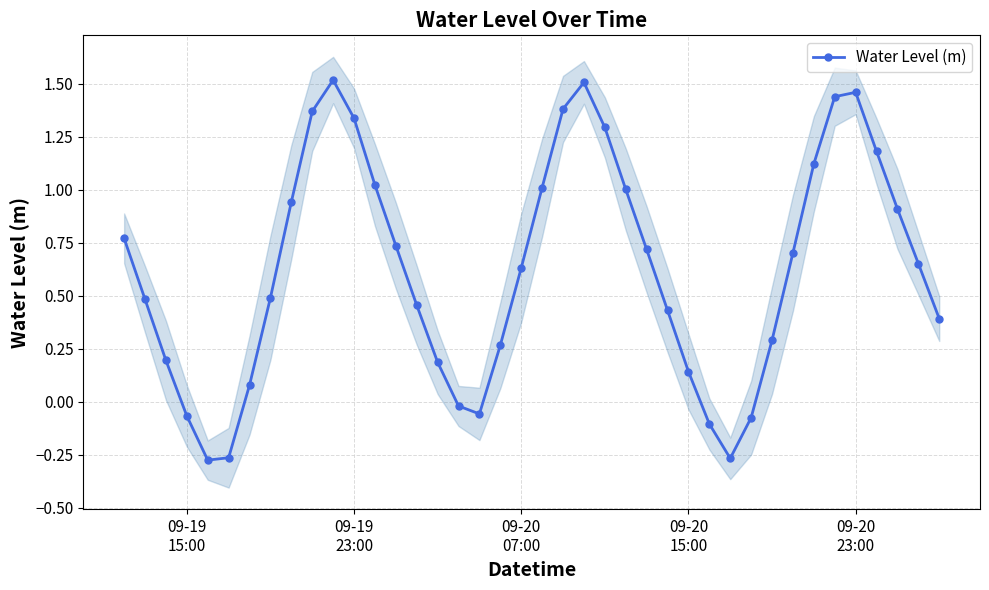

How many interior local valleys does the Water Level (m) series have?

3